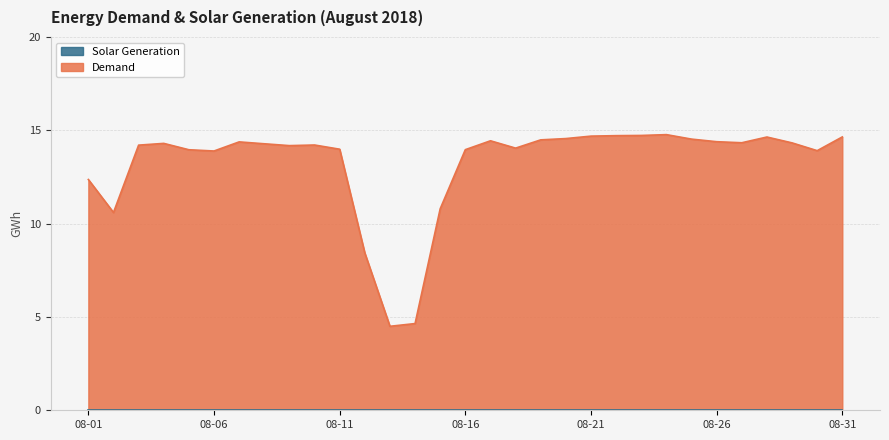

The chart shows a value of 8.4 at 2018-08-12. True or false?

True